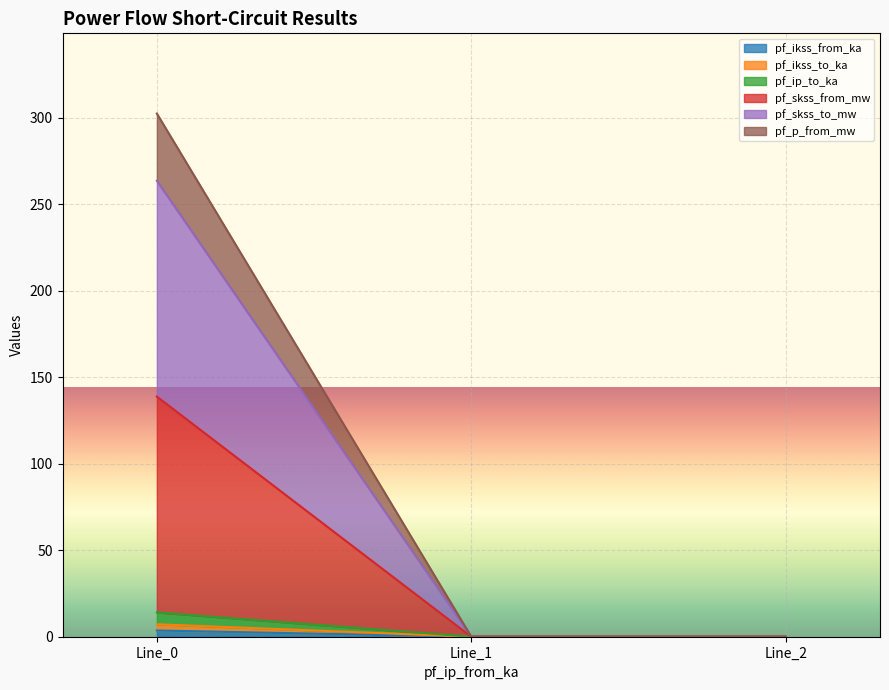

Does the chart display data point markers on the line(s)?

No